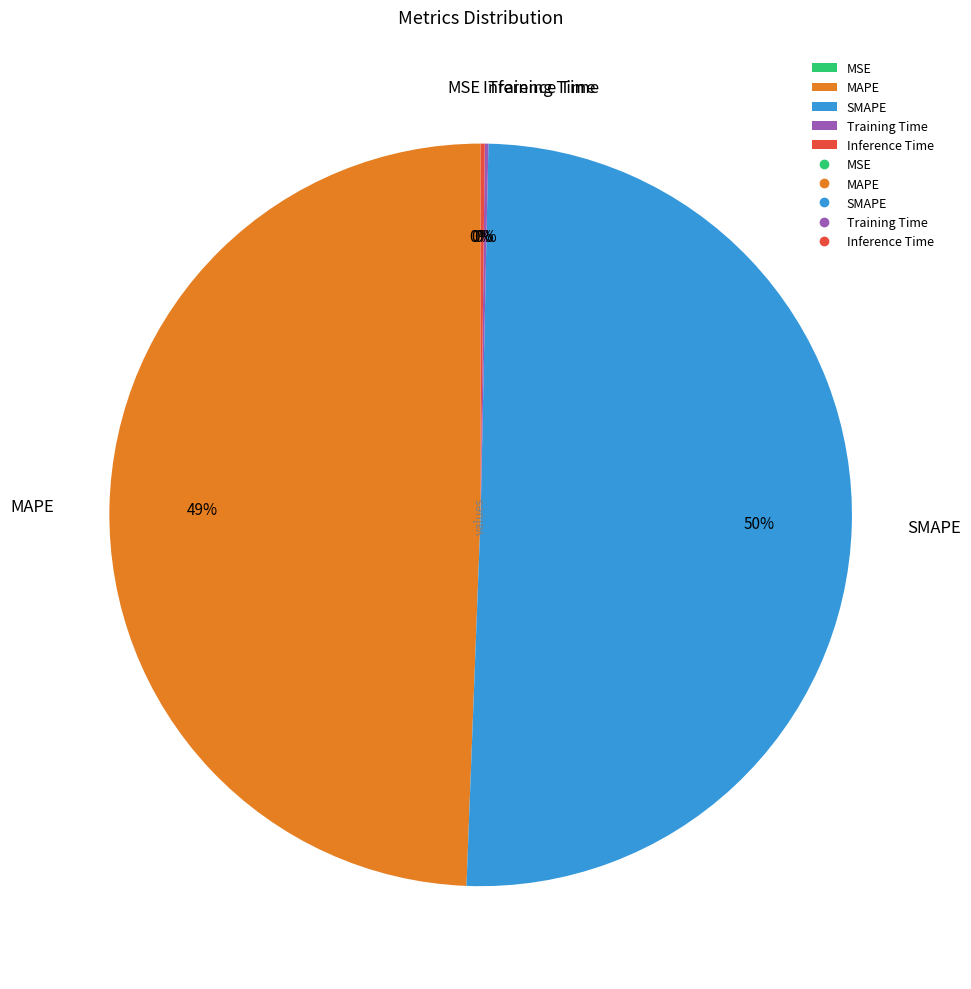

Does MAPE account for over 50% of the chart?

No